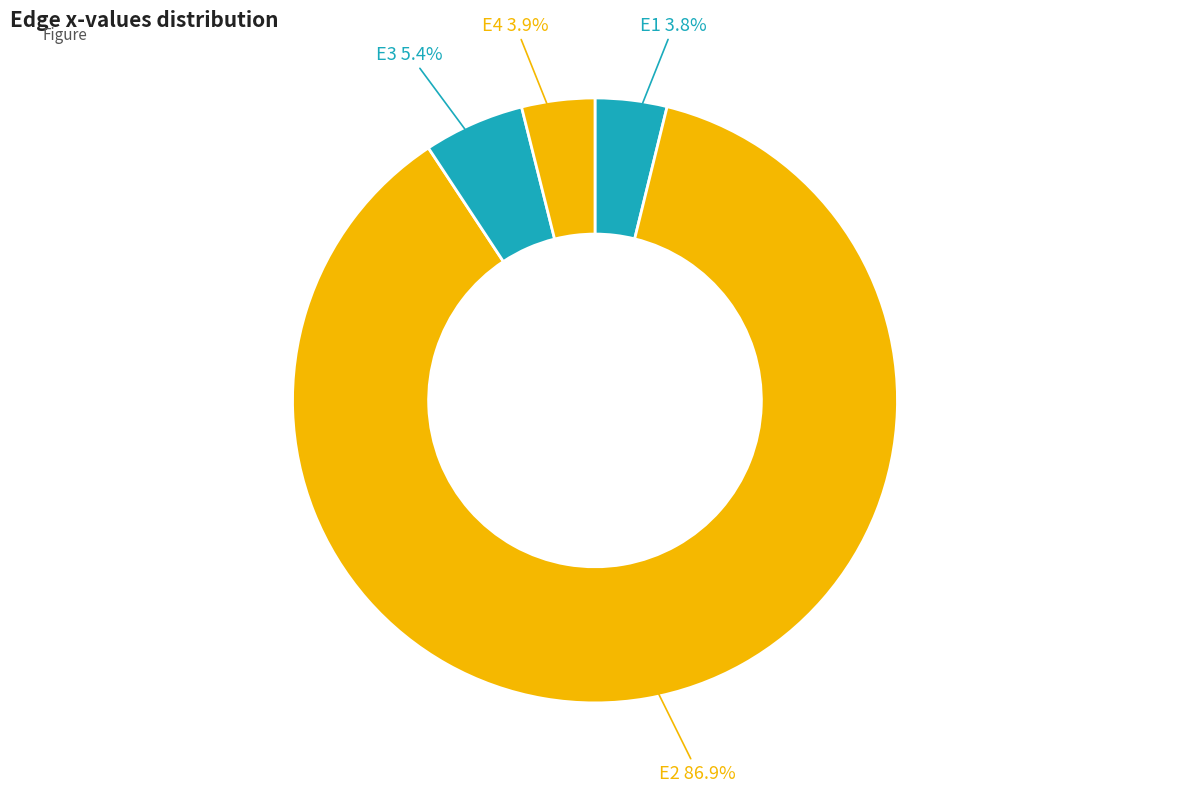

Which category has the smallest portion of the pie?

E1